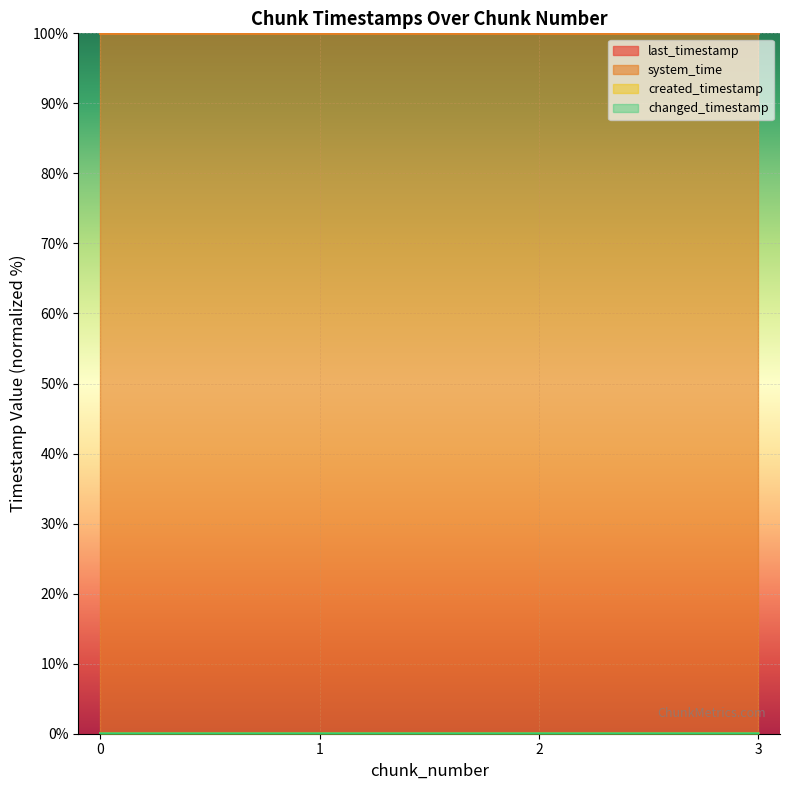

Reading left to right, what are all the values shown in this chart?

last_timestamp: 0.0	0.0	0.0	0.0
system_time: 100.0	100.0	100.0	100.0
created_timestamp: 0.0	0.0	0.0	0.0
changed_timestamp: 0.0	0.0	0.0	0.0